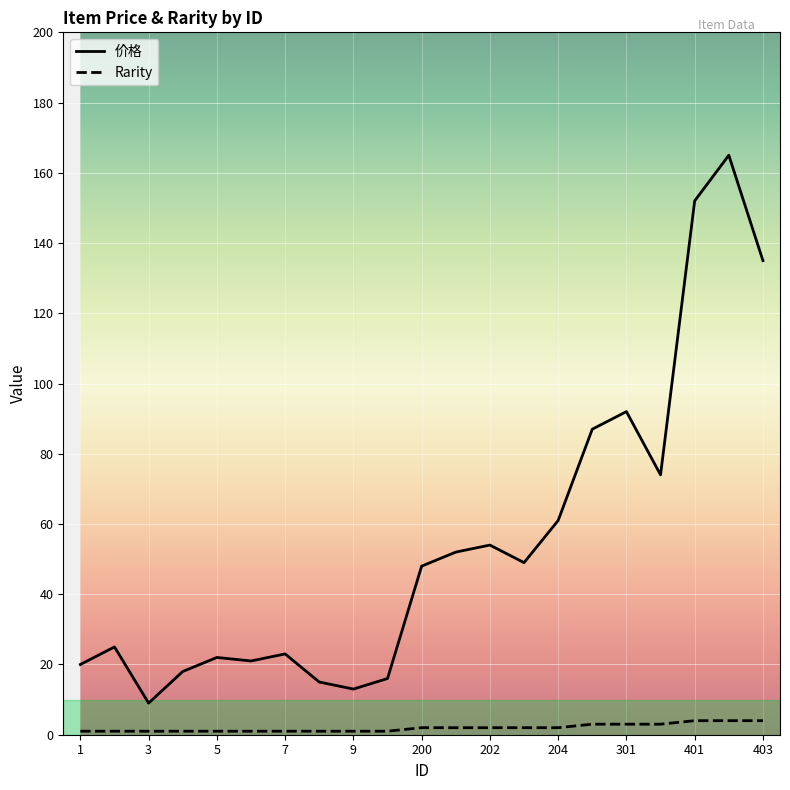

What is the maximum value for Rarity?

4